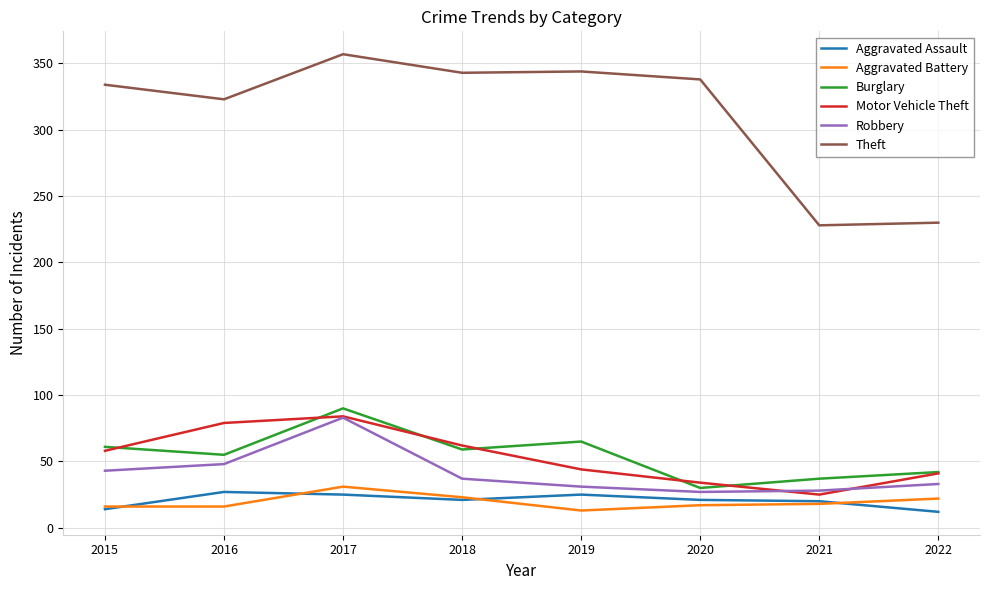

What is the total value across all series at 2022?

380